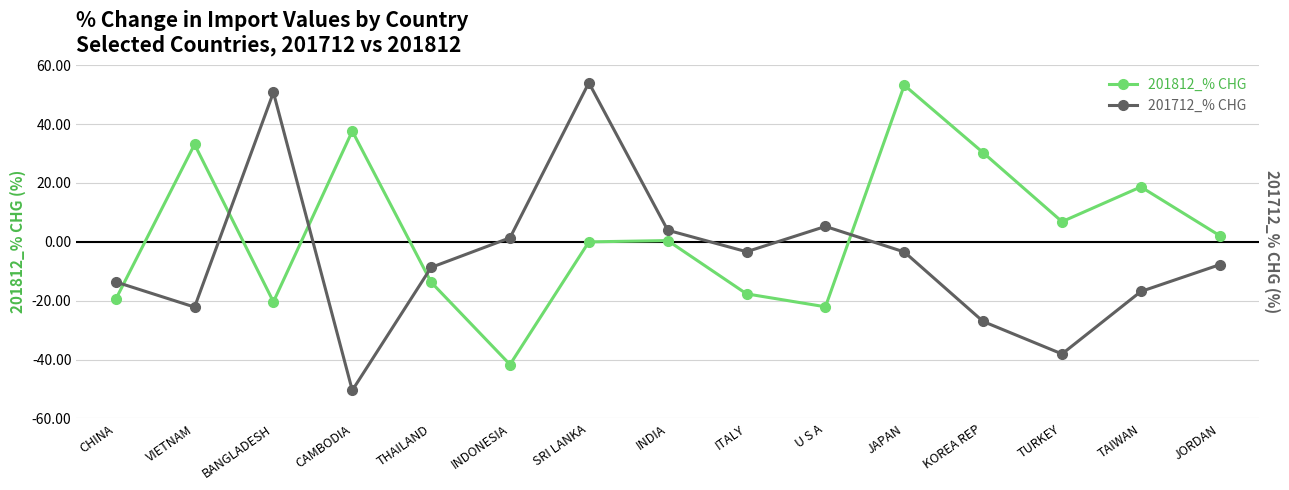

At which label does 201712_% CHG reach its minimum?

CAMBODIA